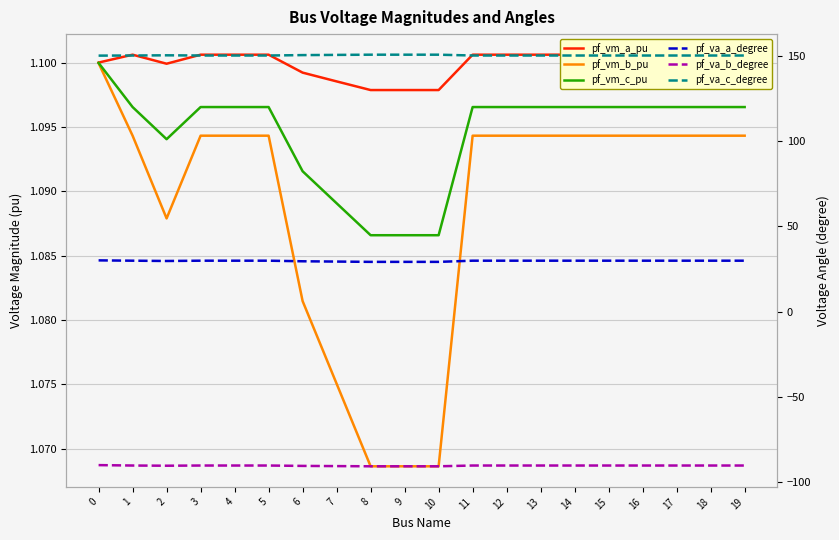

True or false: pf_vm_b_pu and pf_va_c_degree cross at least once.

False